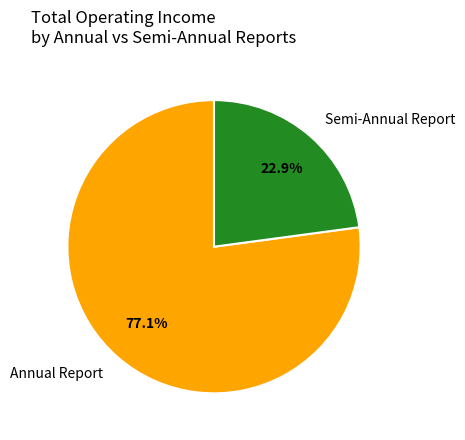

What is the largest slice in the pie chart?

Annual Report